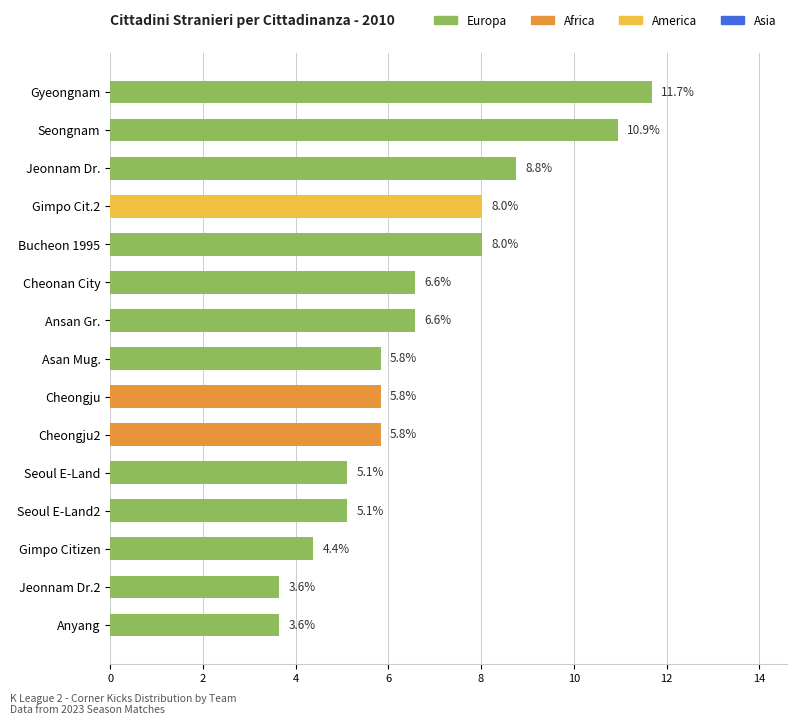

Which label corresponds to the largest value in the chart?

Gyeongnam